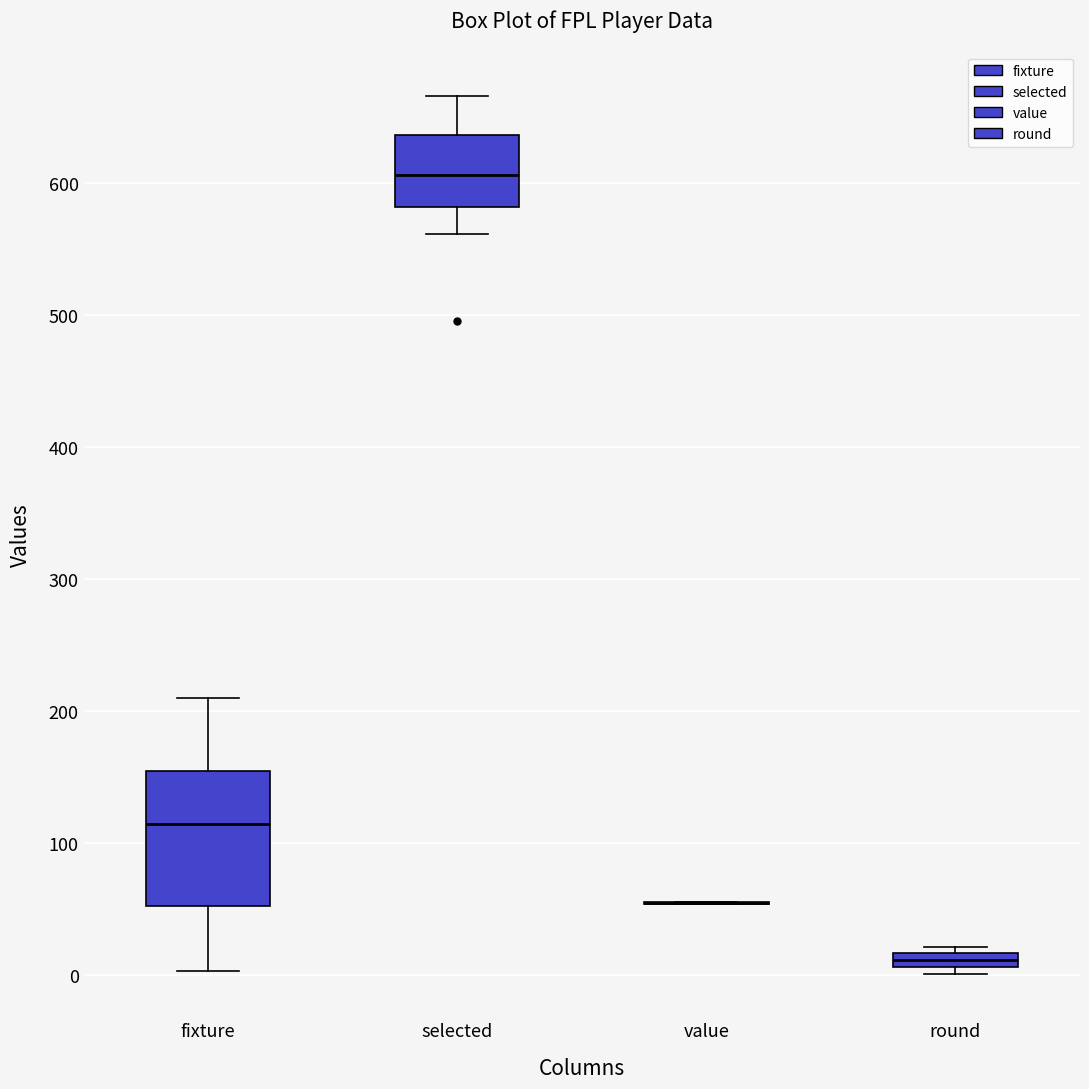

Where does the upper whisker of the box for selected end on the y-axis? The values are not printed on the chart, so give them approximately, as read against the axis.

670